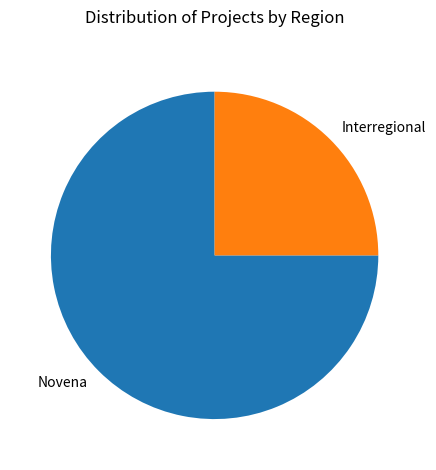

Is the sum of Novena and Interregional greater than half?

Yes